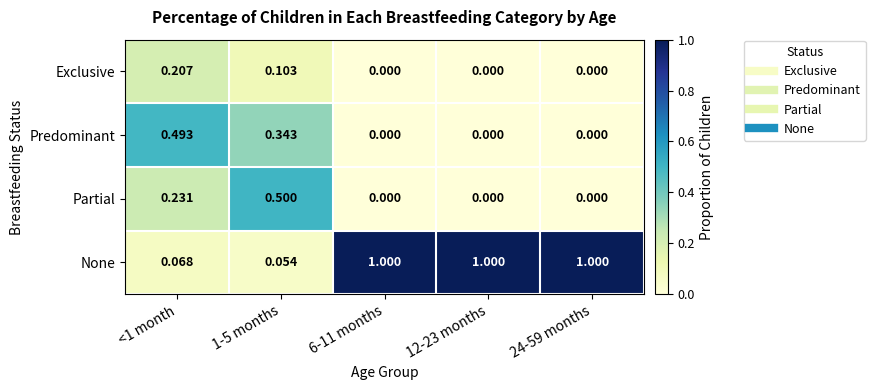

Which series has the largest total across all categories?

None